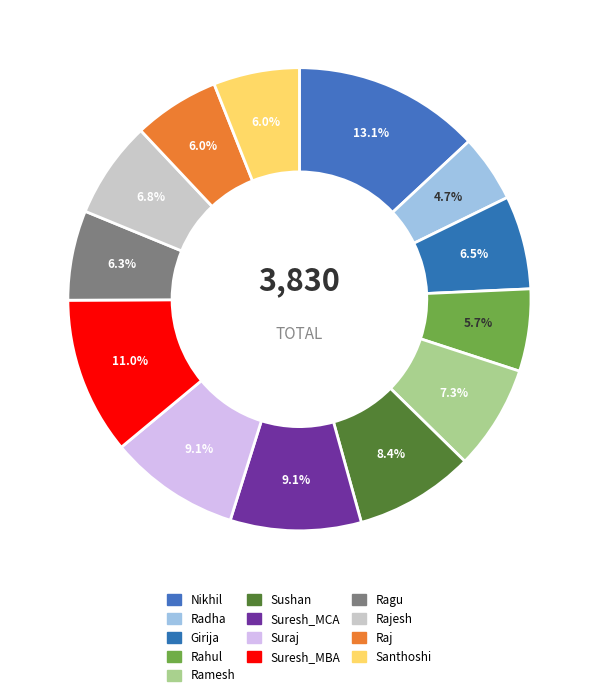

How many segments does this pie chart have?

13